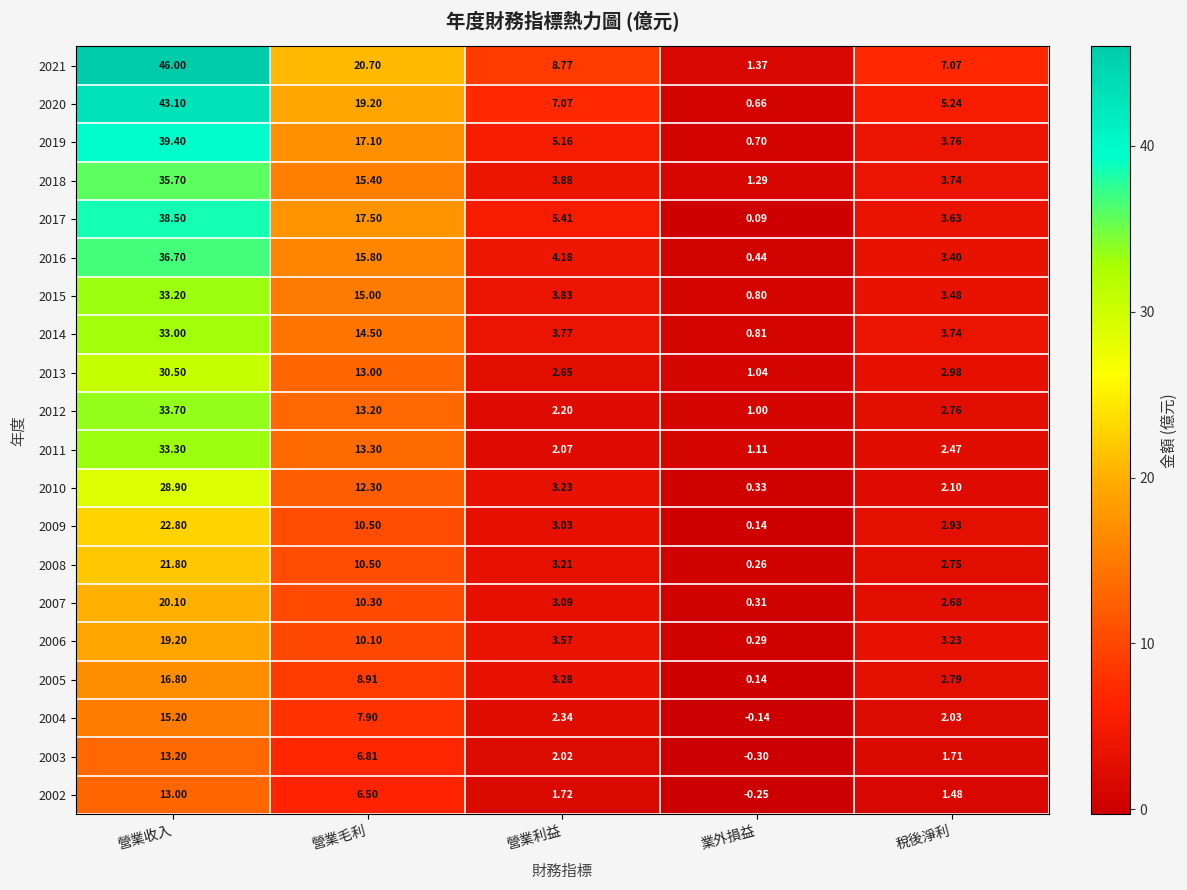

At which label does 2008 first exceed 3?

營業收入